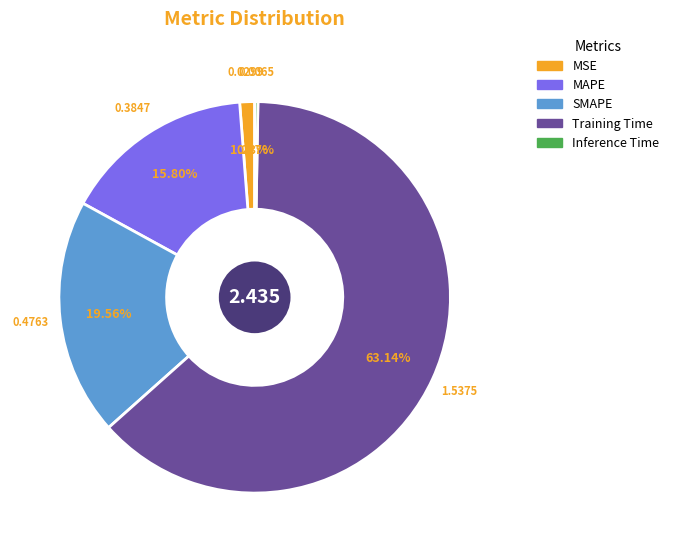

Between MSE and MAPE, which is larger?

MAPE